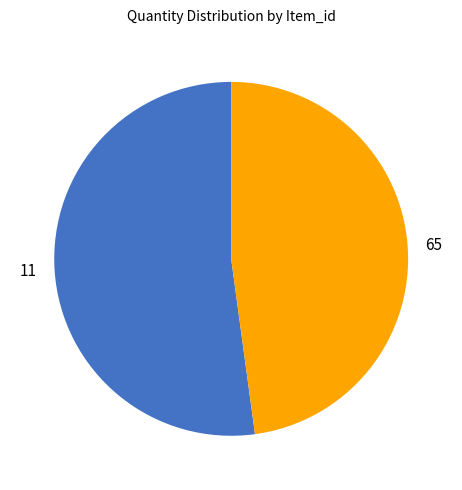

Which category has the smallest portion of the pie?

65